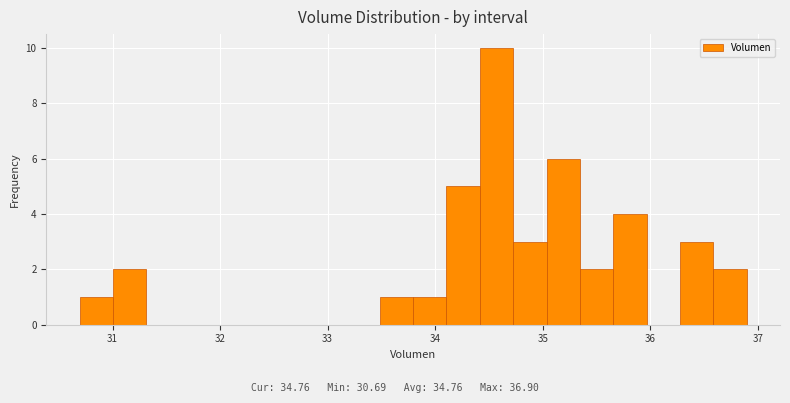

Read against the x-axis, roughly where is the centre of the tallest bar?

34.6